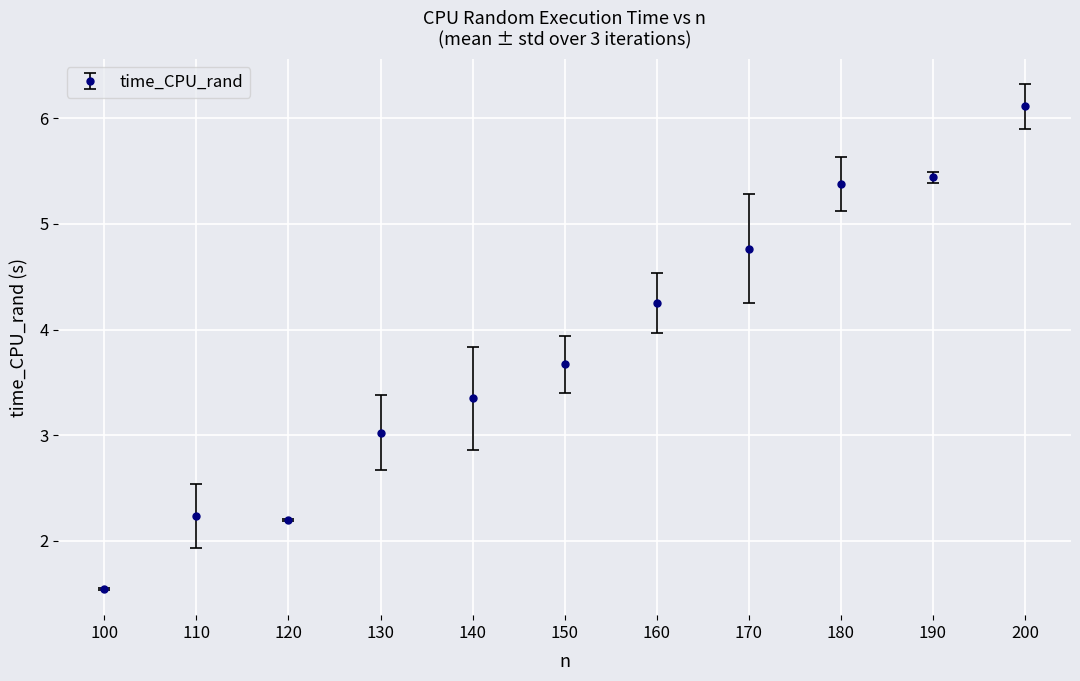

What is the value of the 7th point from the left?

4.3